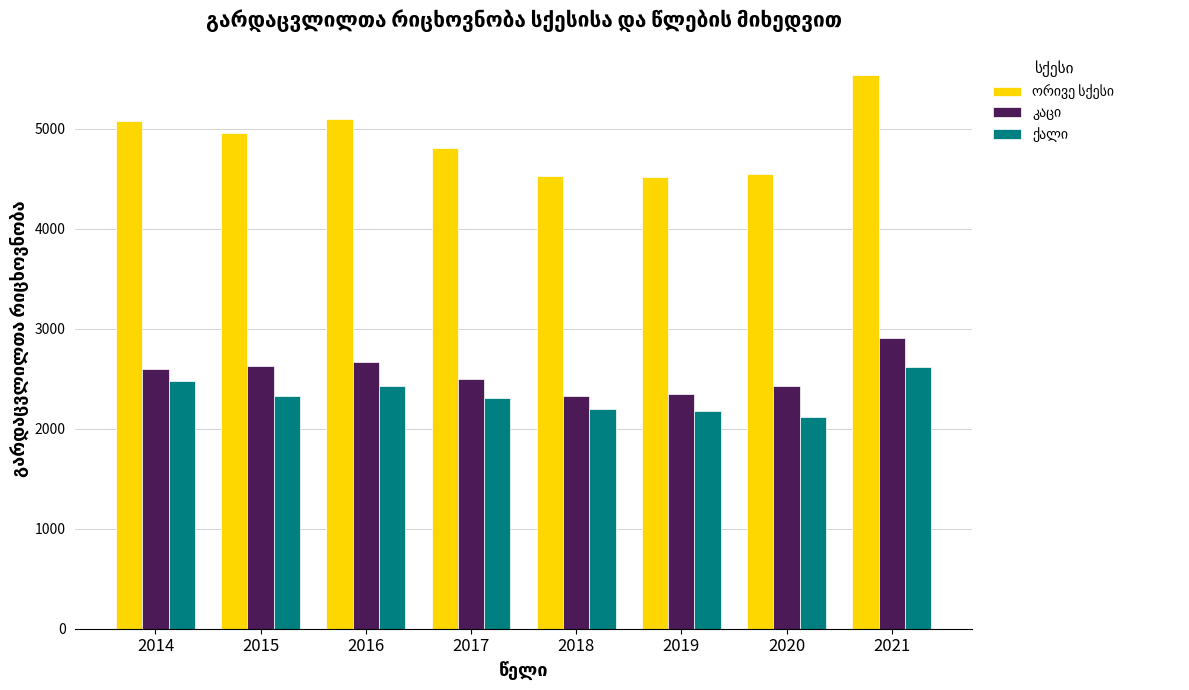

What is the maximum value shown in the chart?

5533